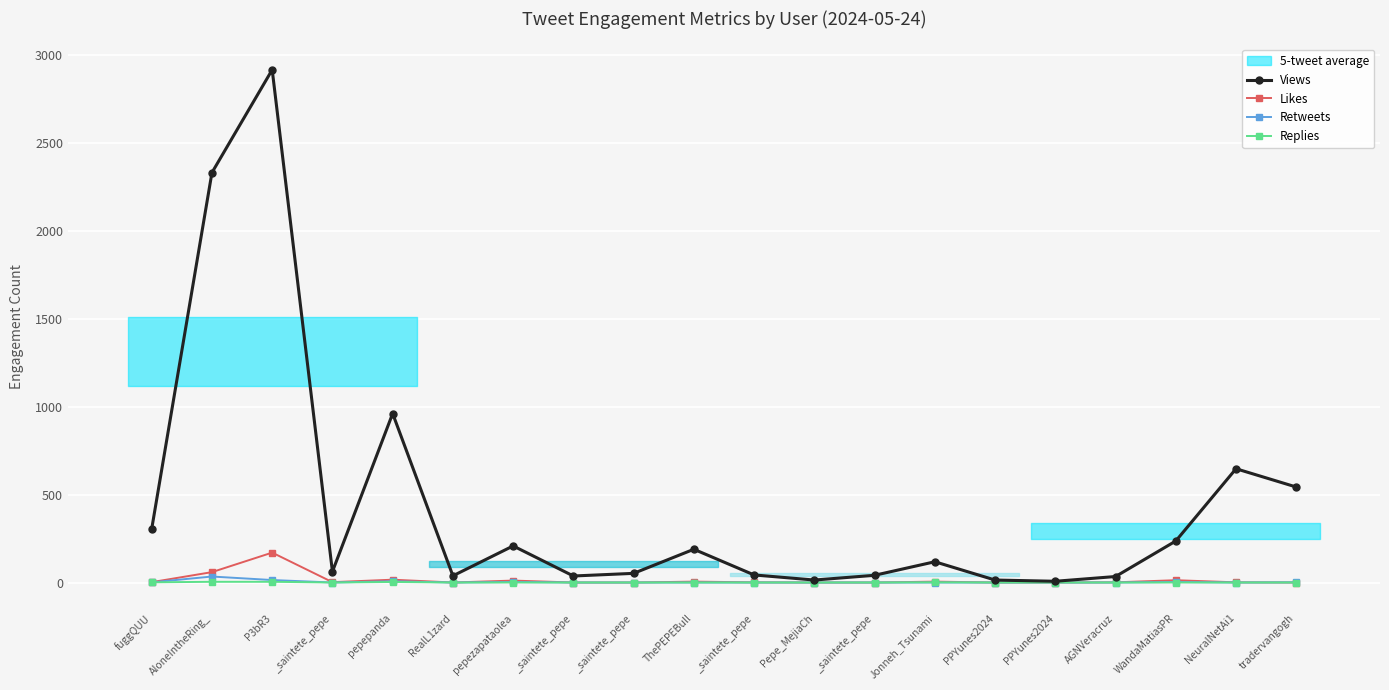

In Retweets, how many points are higher than both neighbors (excluding endpoints)?

4